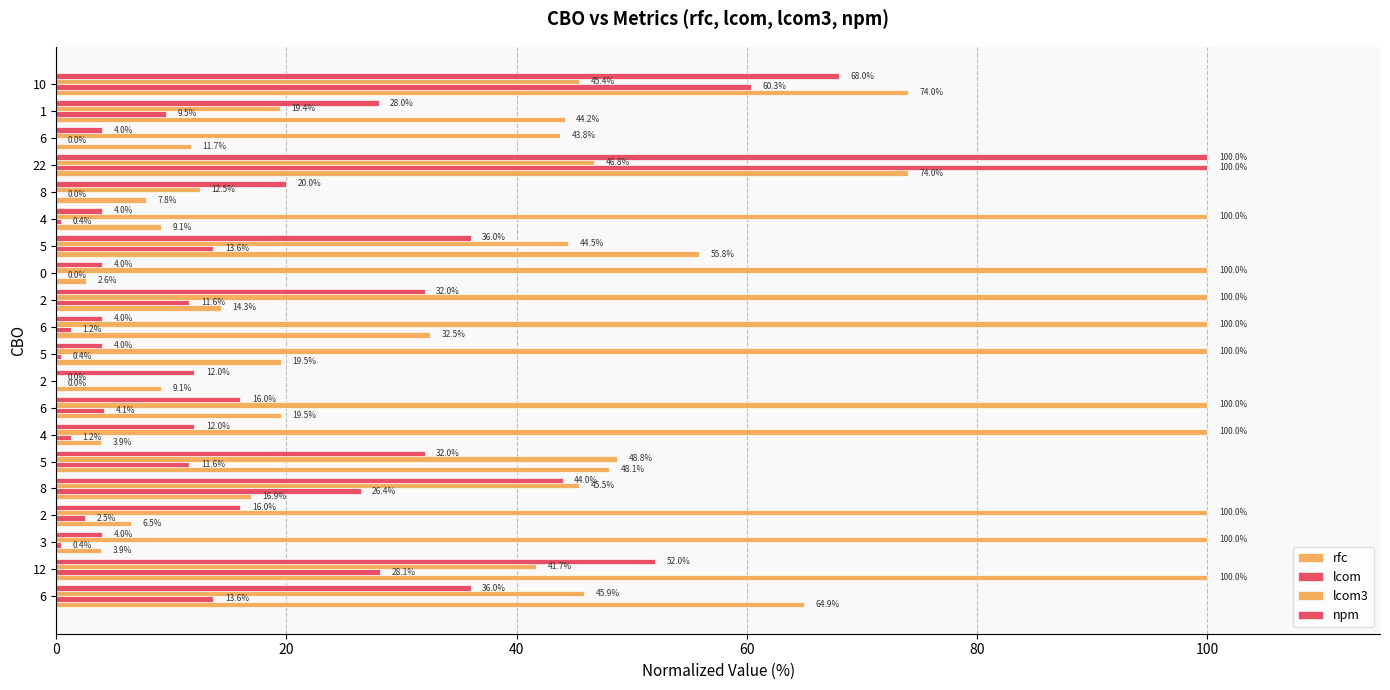

Rank the series by their maximum value, from lowest to highest.

rfc, lcom, lcom3, npm